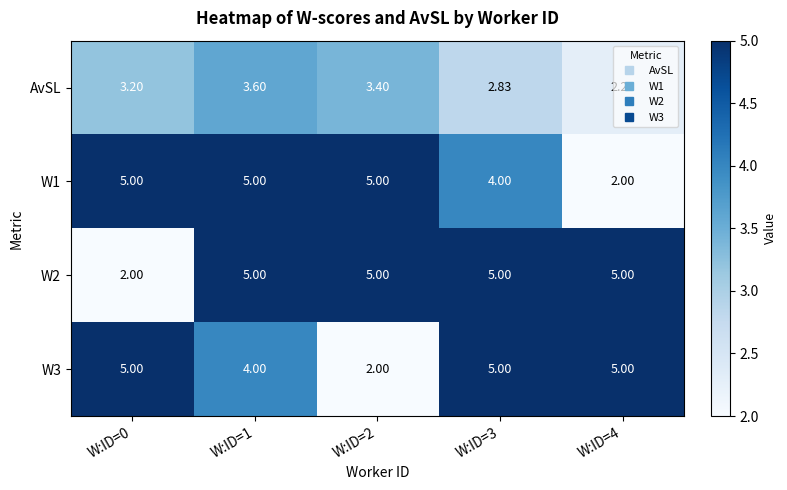

At how many categories does at least one series exceed 3?

5